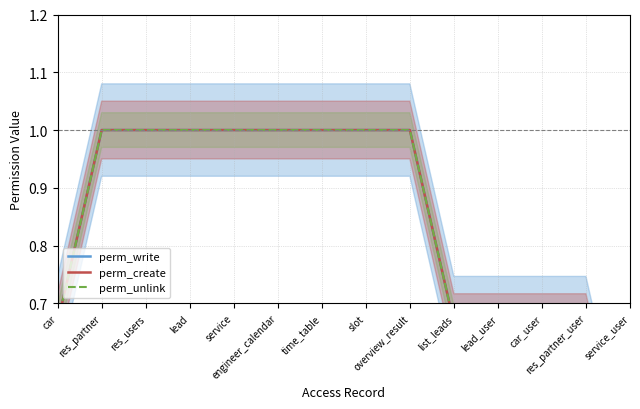

True or false: perm_unlink has more than 0 interior local peaks.

False